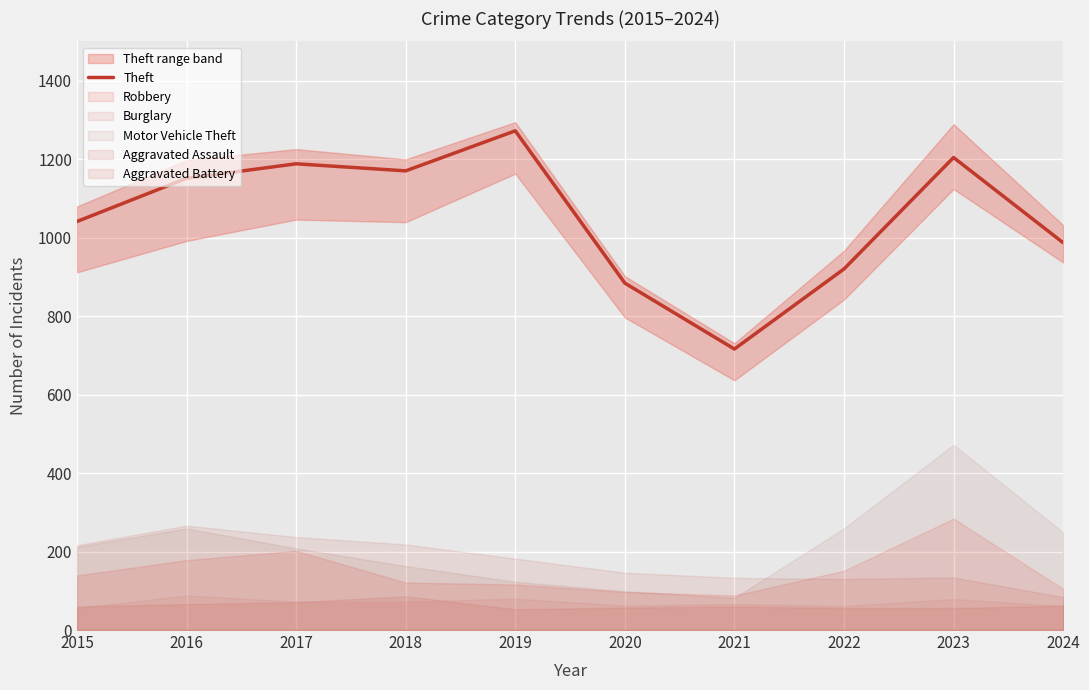

What is the minimum value shown in the chart?

716